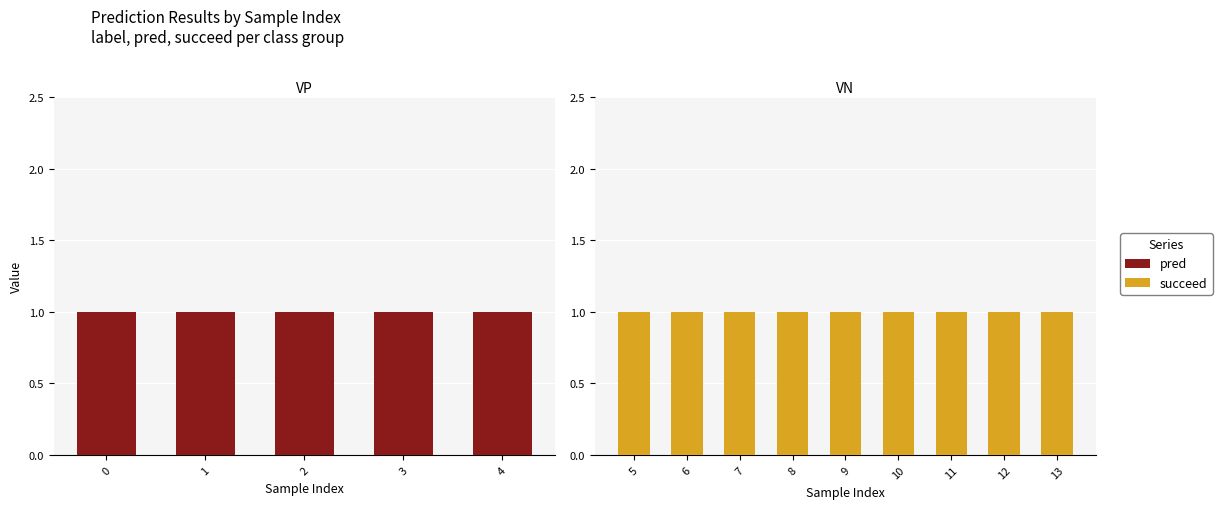

How many groups of bars are there?

9